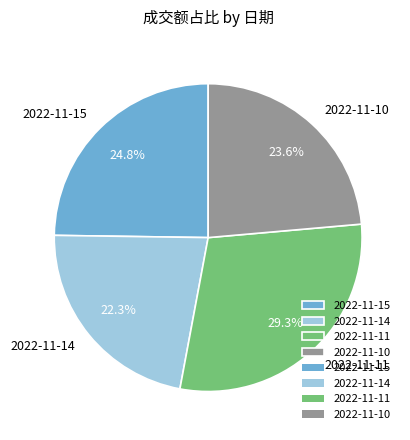

Does 2022-11-11 represent more than half of the total?

No